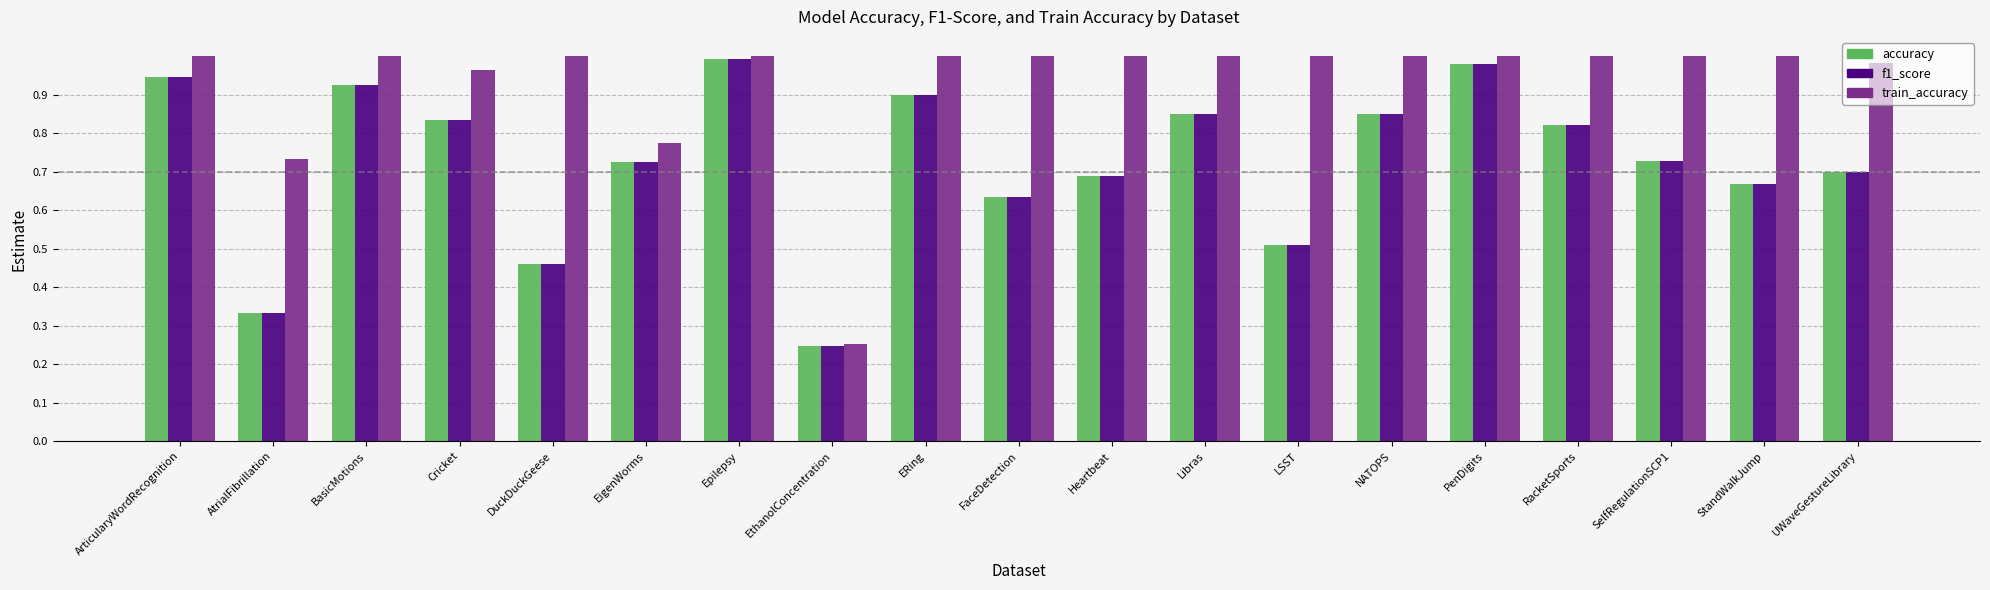

What is the sum of all f1_score values?

13.8